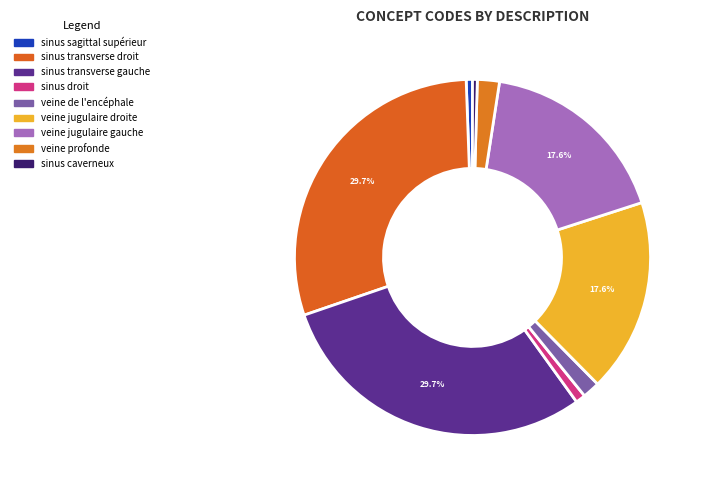

To the nearest percent, what is the combined percentage of sinus transverse gauche and sinus droit?

31%